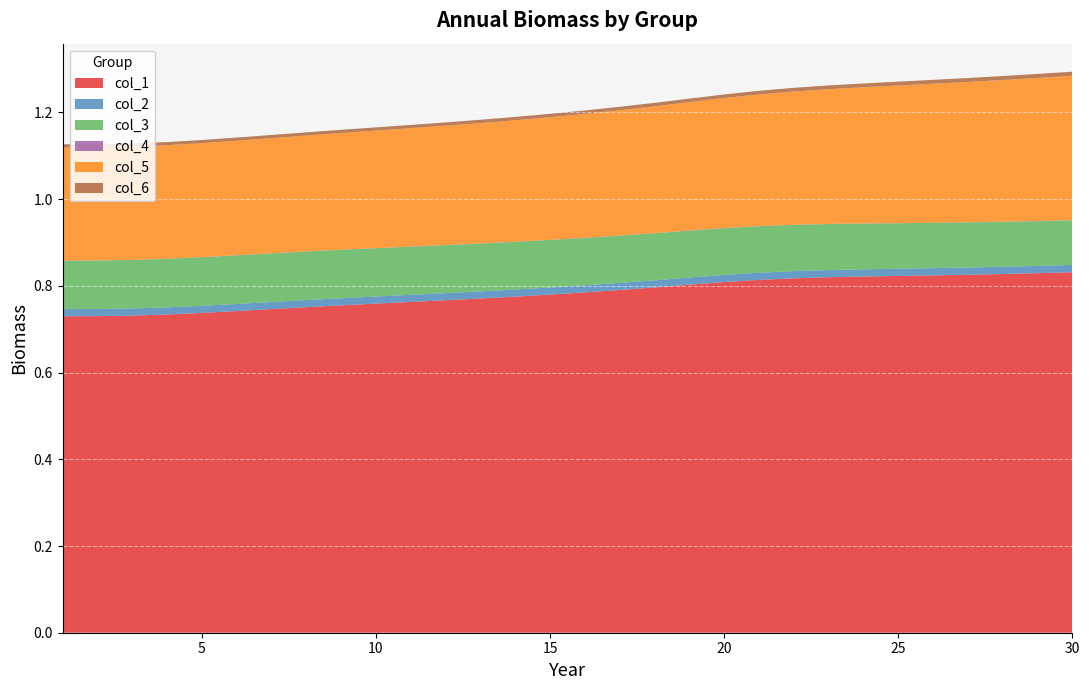

Reading left to right, extract all data points from this chart.

col_1: 0.7	0.7	0.7	0.7	0.7	0.7	0.7	0.8	0.8	0.8	0.8	0.8	0.8	0.8	0.8	0.8	0.8	0.8	0.8	0.8	0.8	0.8	0.8	0.8	0.8	0.8	0.8	0.8	0.8	0.8
col_2: 0.0	0.0	0.0	0.0	0.0	0.0	0.0	0.0	0.0	0.0	0.0	0.0	0.0	0.0	0.0	0.0	0.0	0.0	0.0	0.0	0.0	0.0	0.0	0.0	0.0	0.0	0.0	0.0	0.0	0.0
col_3: 0.1	0.1	0.1	0.1	0.1	0.1	0.1	0.1	0.1	0.1	0.1	0.1	0.1	0.1	0.1	0.1	0.1	0.1	0.1	0.1	0.1	0.1	0.1	0.1	0.1	0.1	0.1	0.1	0.1	0.1
col_4: 0.0	0.0	0.0	0.0	0.0	0.0	0.0	0.0	0.0	0.0	0.0	0.0	0.0	0.0	0.0	0.0	0.0	0.0	0.0	0.0	0.0	0.0	0.0	0.0	0.0	0.0	0.0	0.0	0.0	0.0
col_5: 0.3	0.3	0.3	0.3	0.3	0.3	0.3	0.3	0.3	0.3	0.3	0.3	0.3	0.3	0.3	0.3	0.3	0.3	0.3	0.3	0.3	0.3	0.3	0.3	0.3	0.3	0.3	0.3	0.3	0.3
col_6: 0.0	0.0	0.0	0.0	0.0	0.0	0.0	0.0	0.0	0.0	0.0	0.0	0.0	0.0	0.0	0.0	0.0	0.0	0.0	0.0	0.0	0.0	0.0	0.0	0.0	0.0	0.0	0.0	0.0	0.0